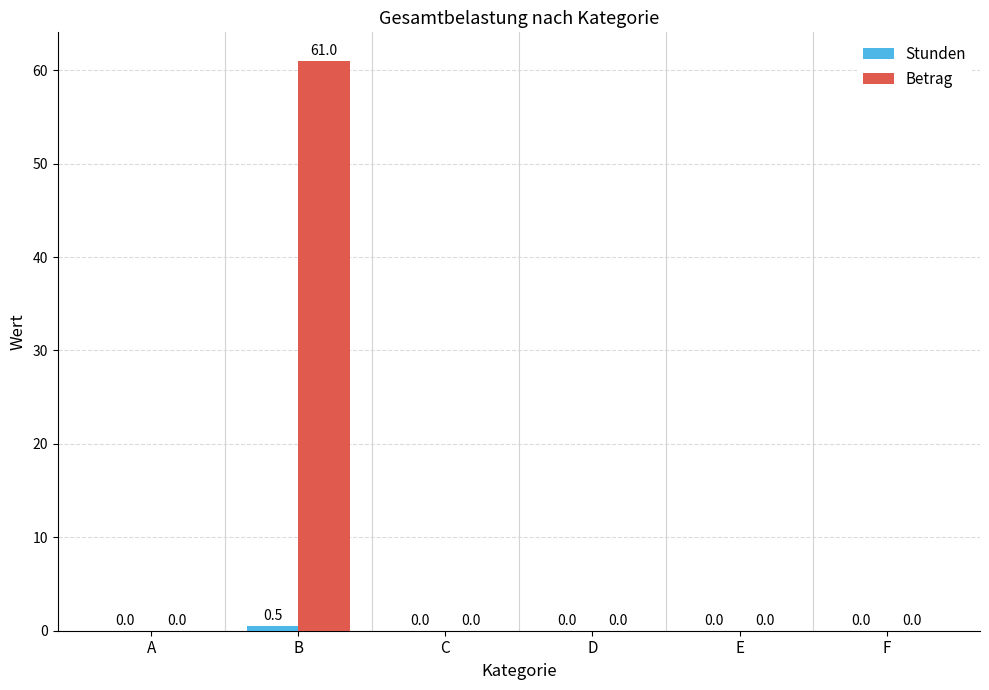

At which category is the sum across all series the highest?

B